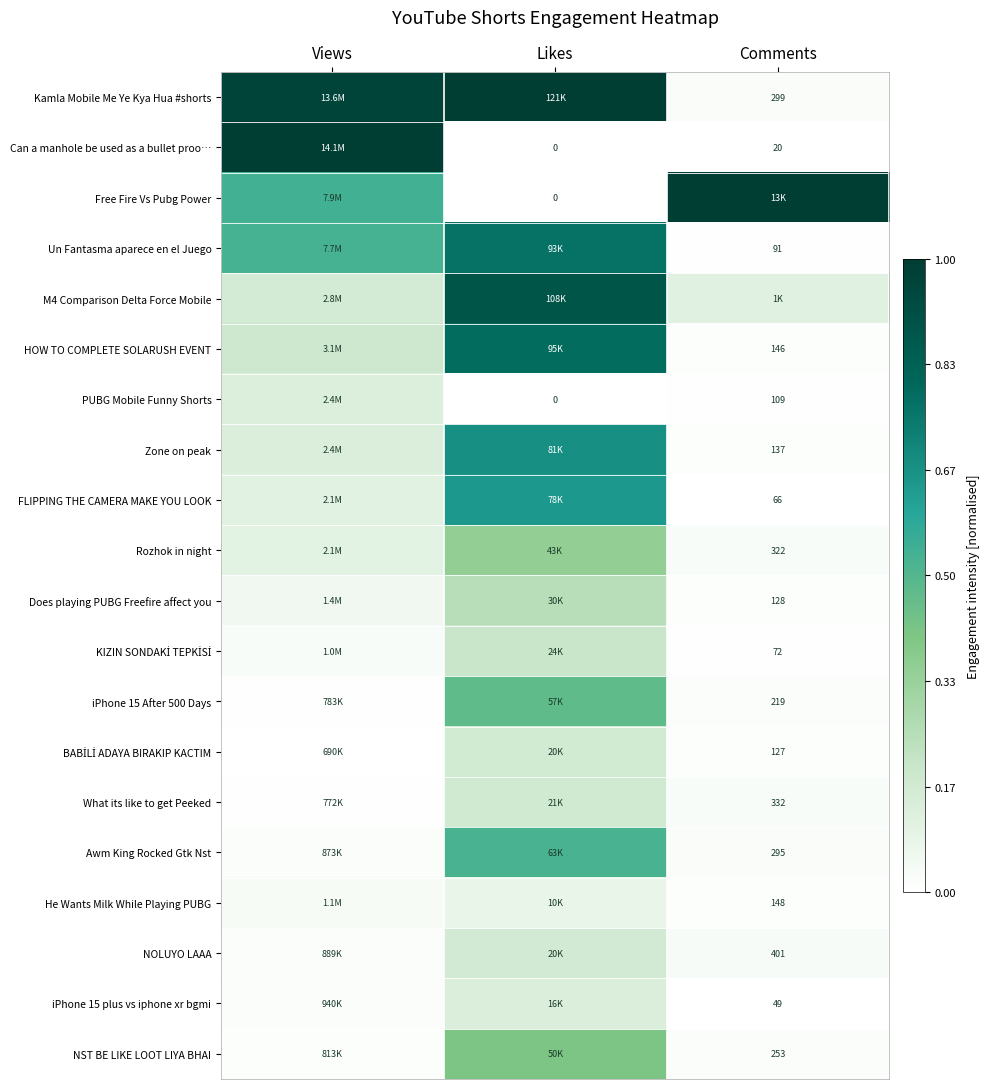

What is the spread (max minus min) of values at Likes?

1.0